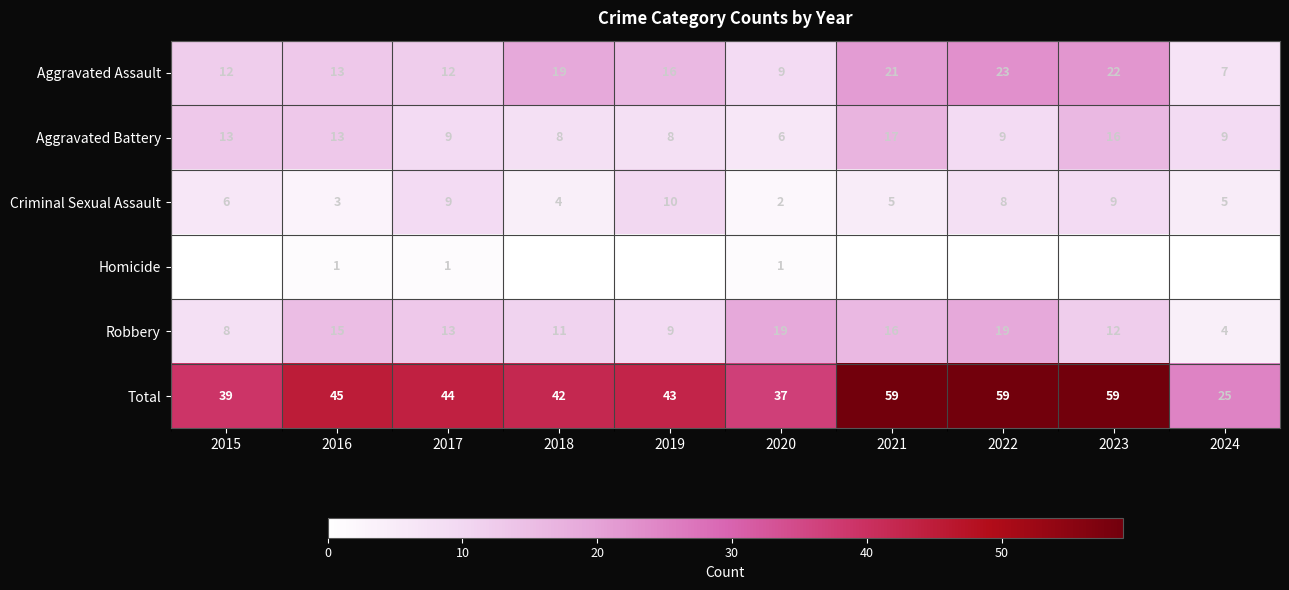

Count the Criminal Sexual Assault values in the range 4 to 9.

7